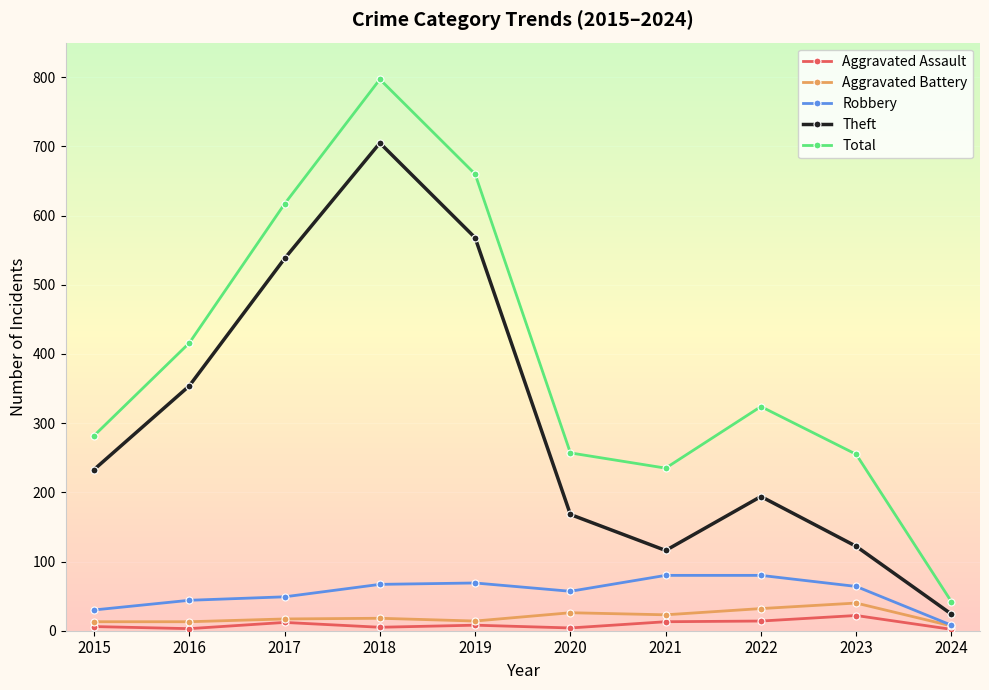

Which series changed the most between 2018 and 2022?

Theft